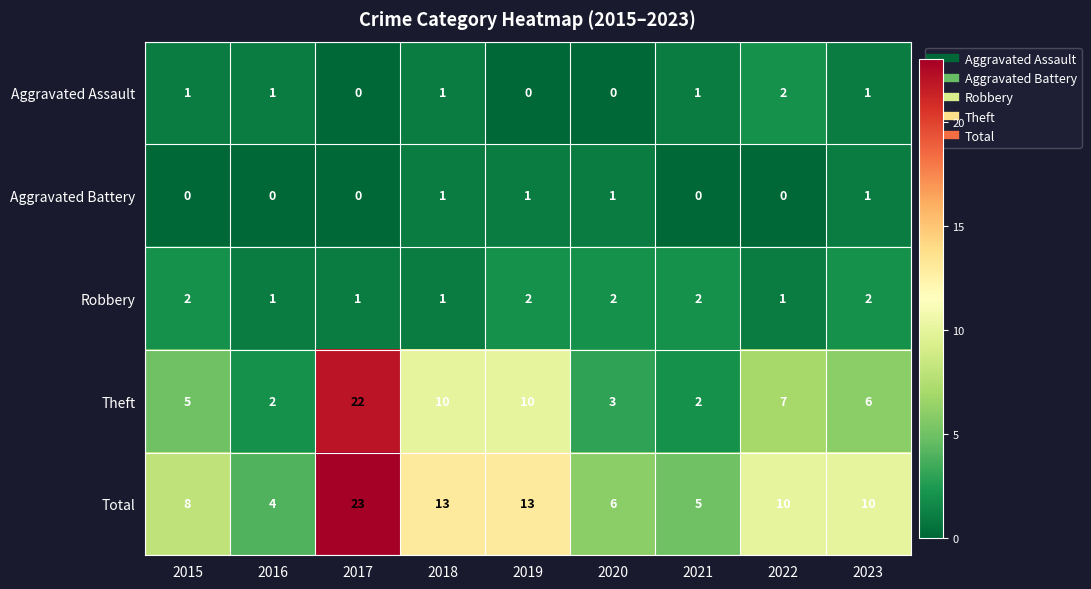

Between 2016 and 2023, which series saw the biggest shift?

Total